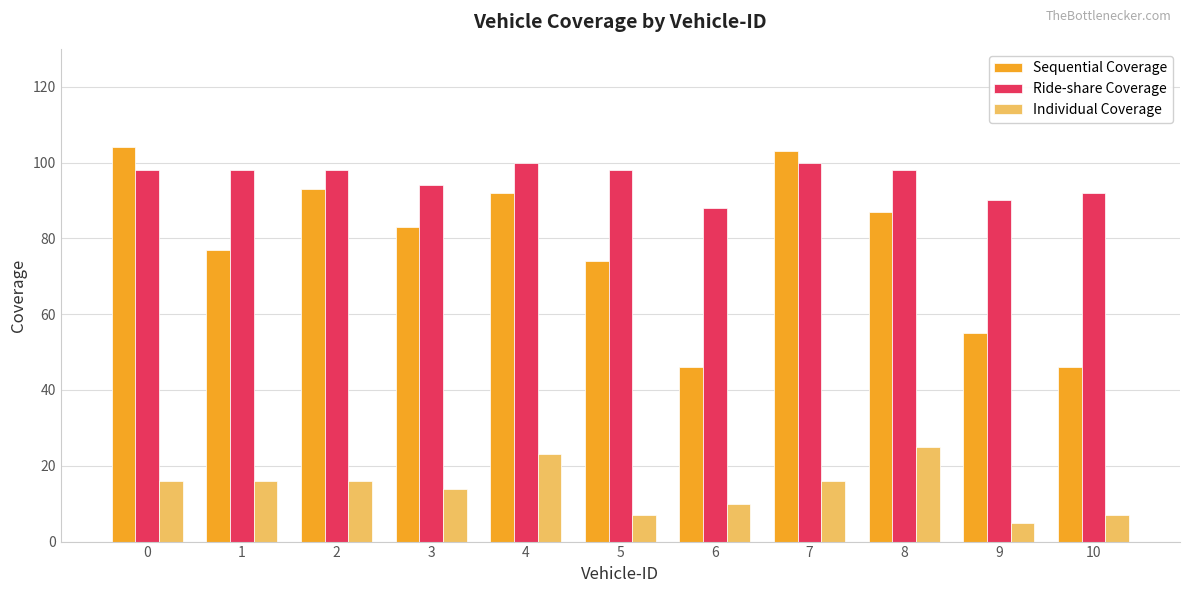

What is the difference between the maximum and minimum values in the Sequential Coverage series?

58